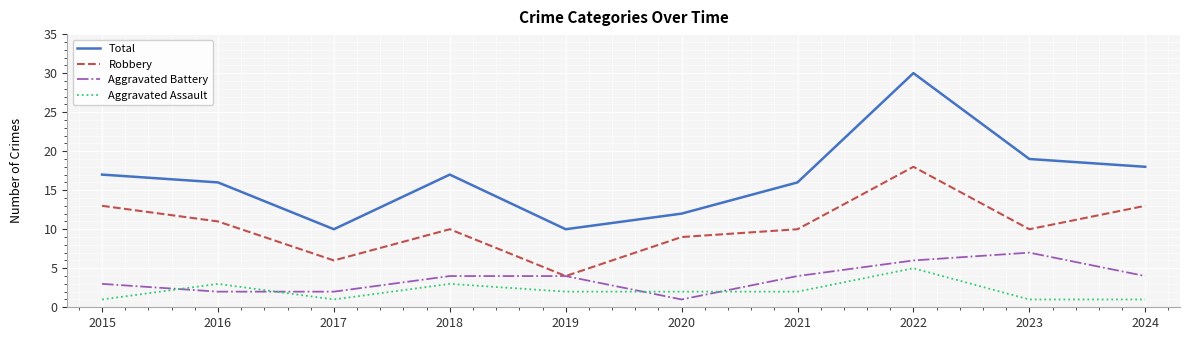

Which category has the highest value in the Robbery series?

2022